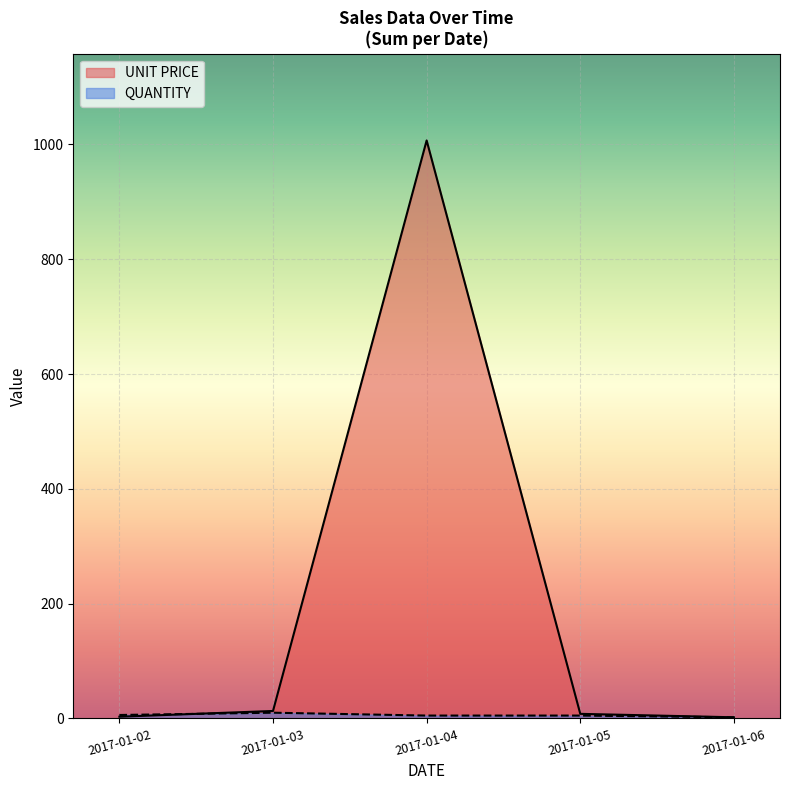

What is the greatest value displayed?

1007